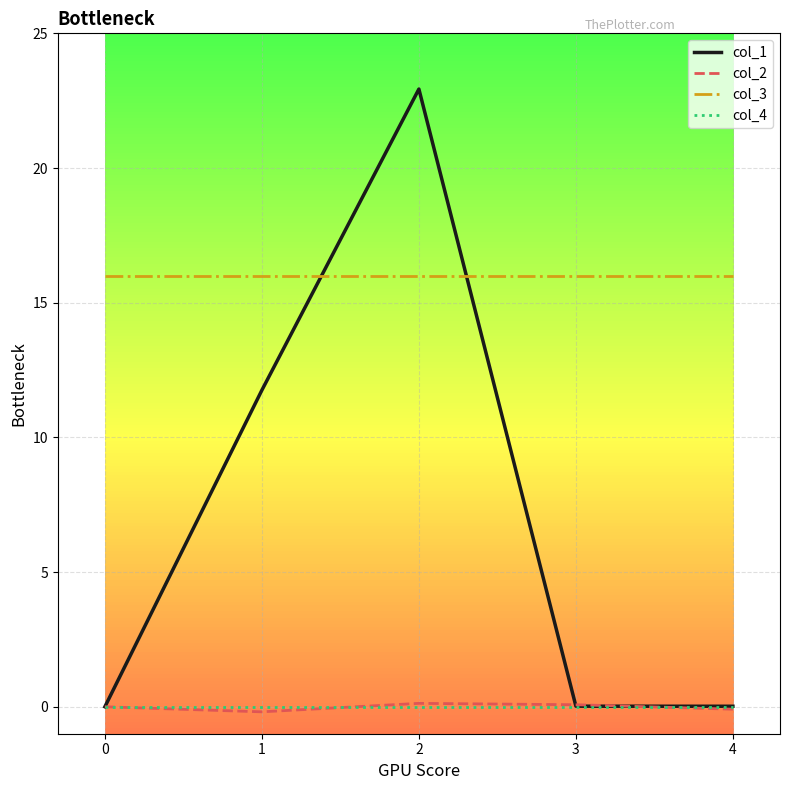

At which label does col_1 reach its peak?

2